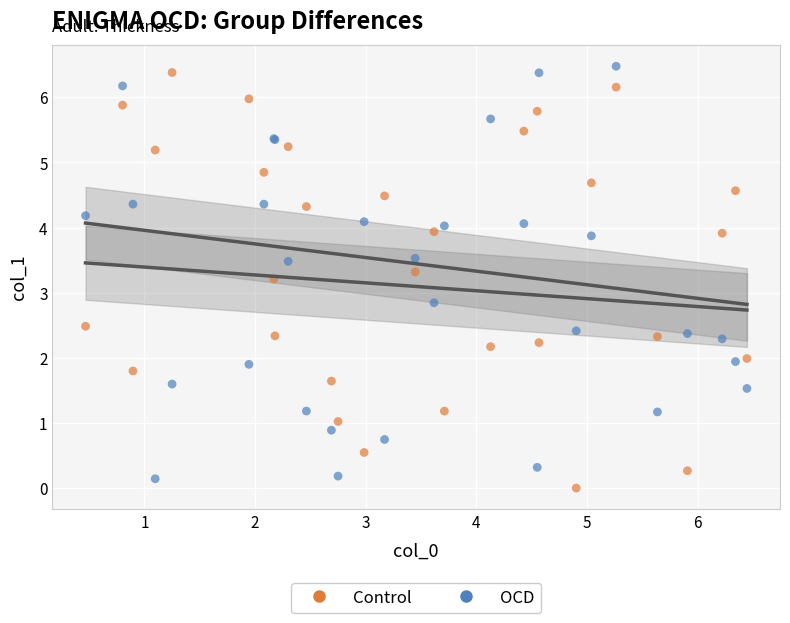

What is the X range (max minus min) for the scatter plot?

6.0